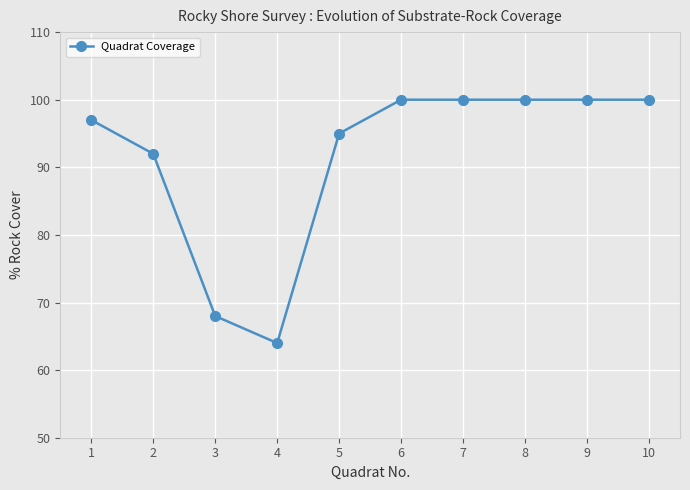

What is the sum of all values?

916